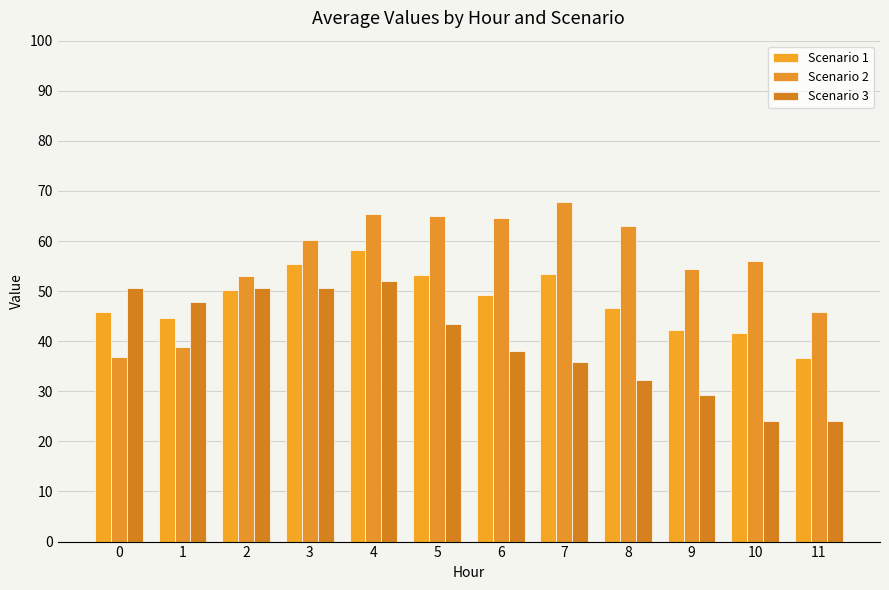

What are all the series names shown in the legend?

Scenario 1, Scenario 2, Scenario 3